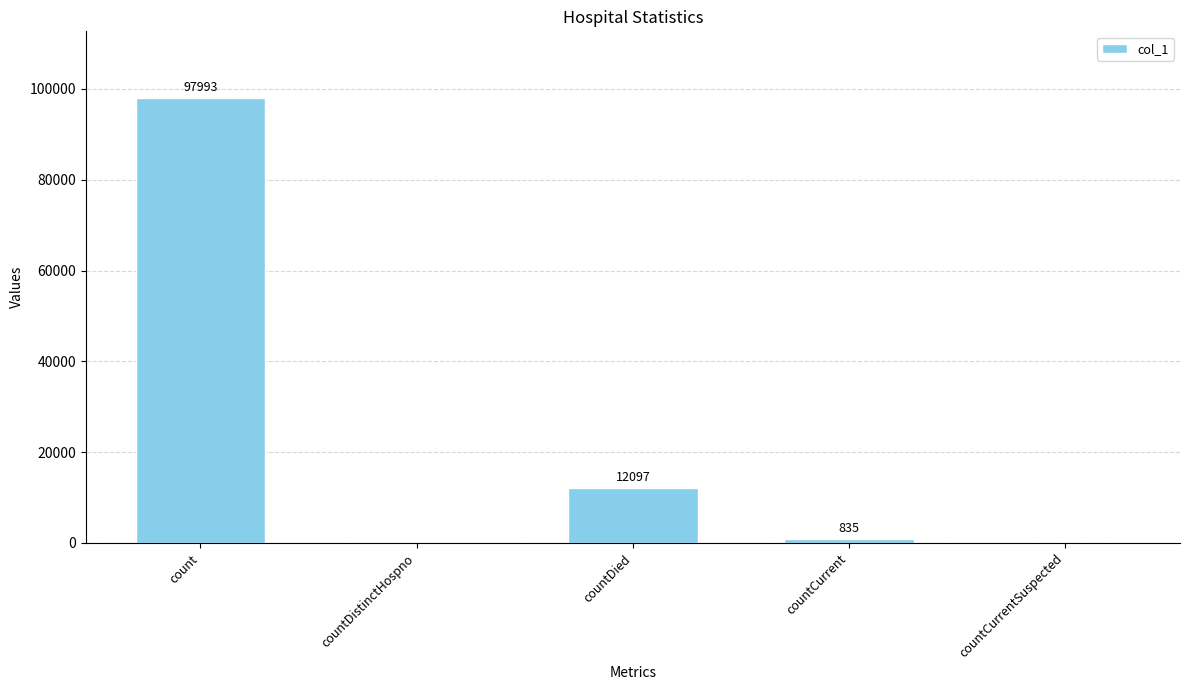

Count the number of data series in this chart.

1